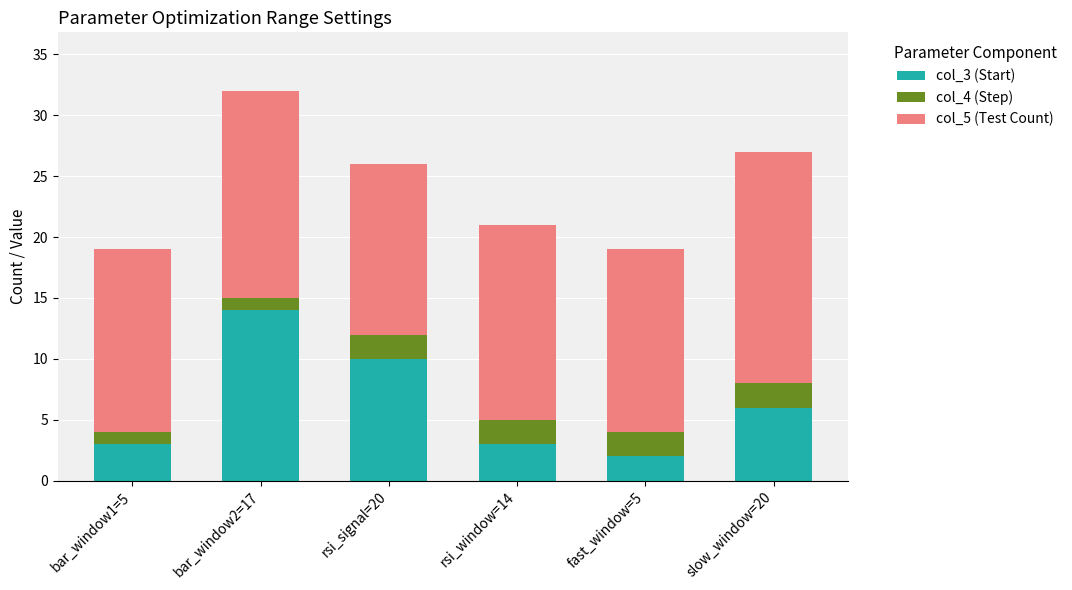

The col_3 (Start) series shows 5 at bar_window1=5. True or false?

False